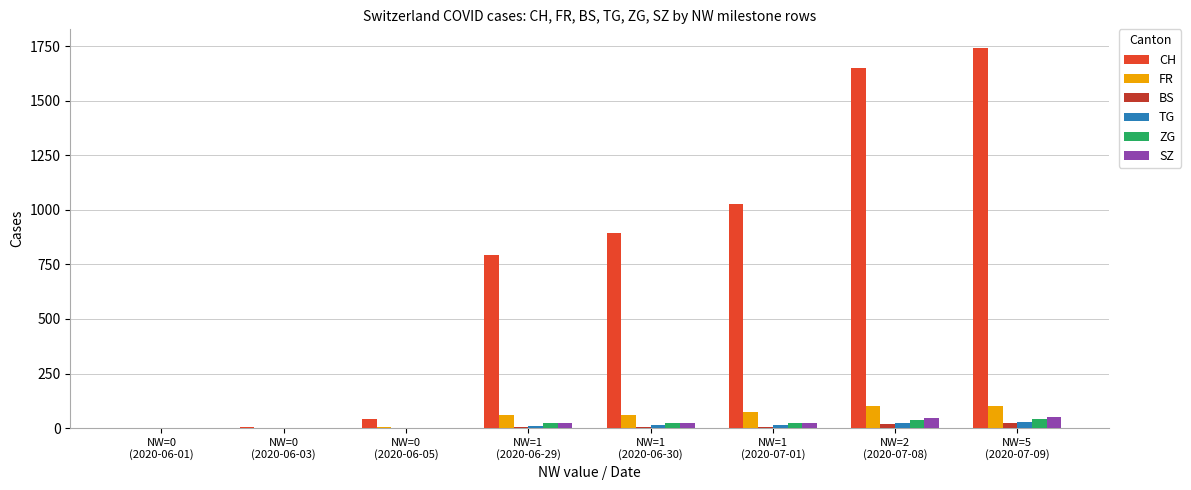

Is the value of FR at NW=1
(2020-06-30) greater than the value of TG at NW=0
(2020-06-03)?

Yes